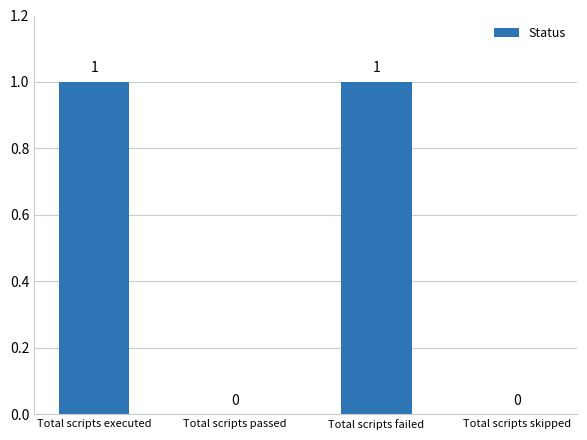

How many positive values are there?

2